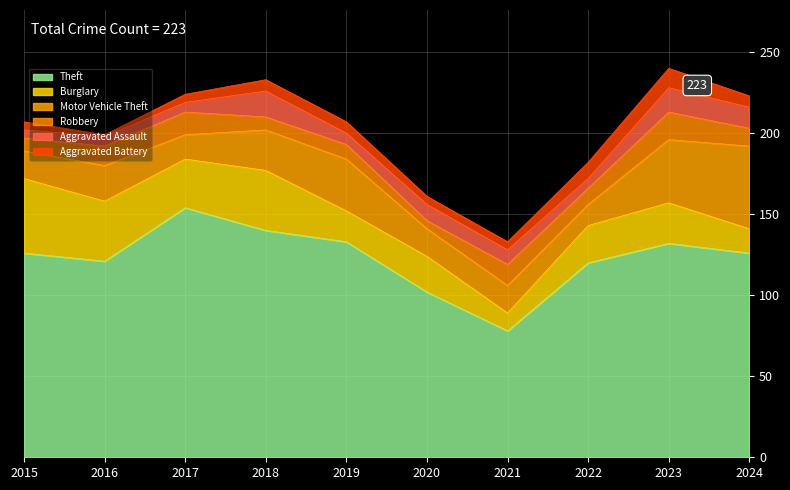

Which series has the largest total across all categories?

Theft